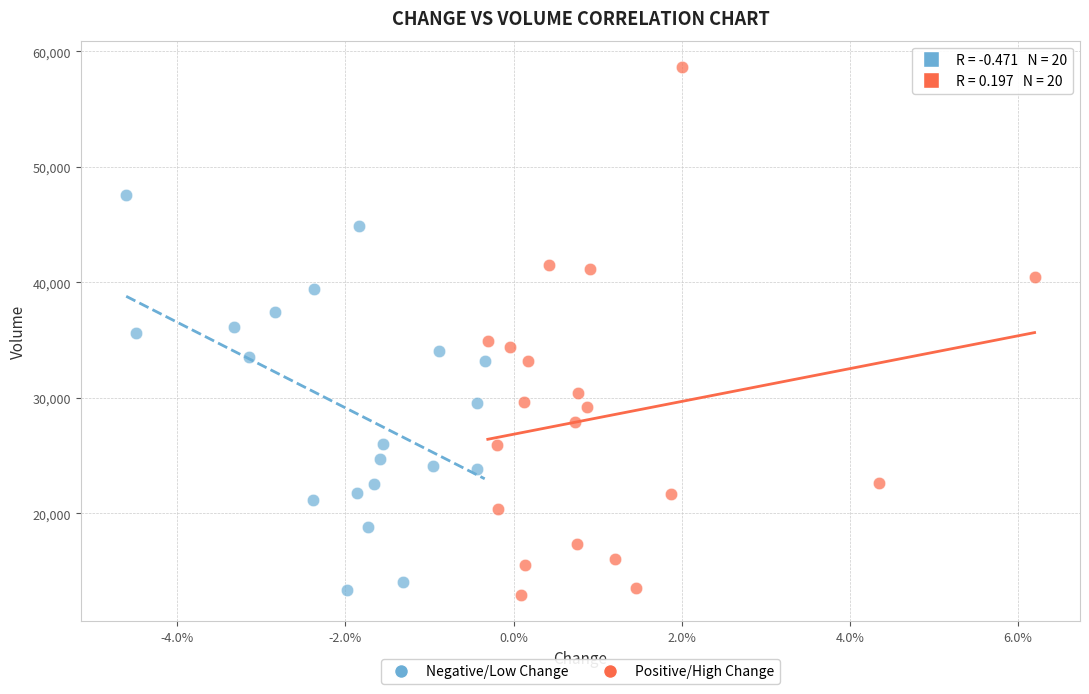

Which series contains the highest Y value?

Positive/High Change